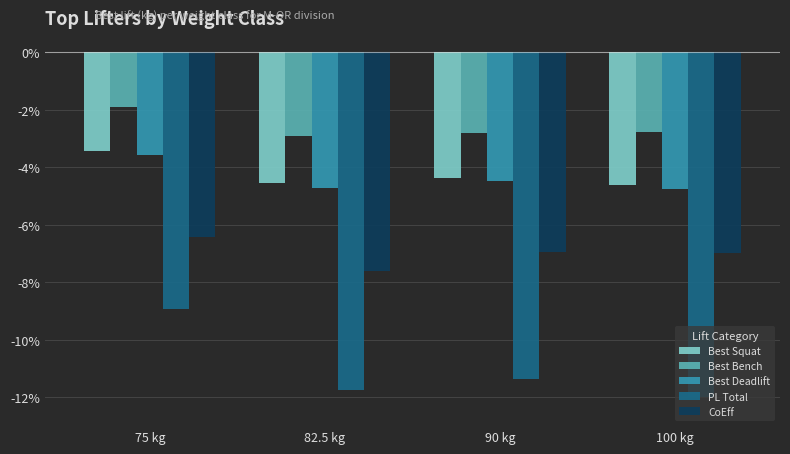

Which series changed the most between 82.5 kg and 100 kg?

CoEff